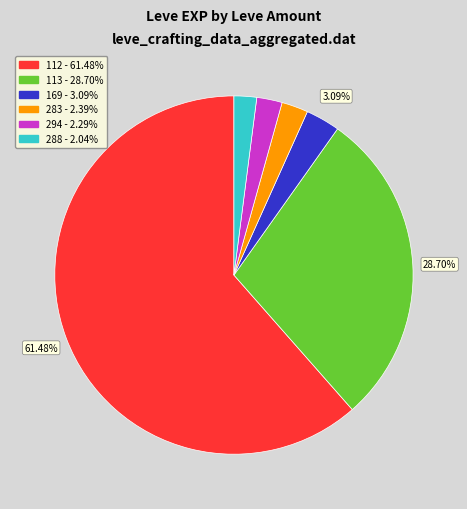

Is there a majority slice in this chart?

Yes